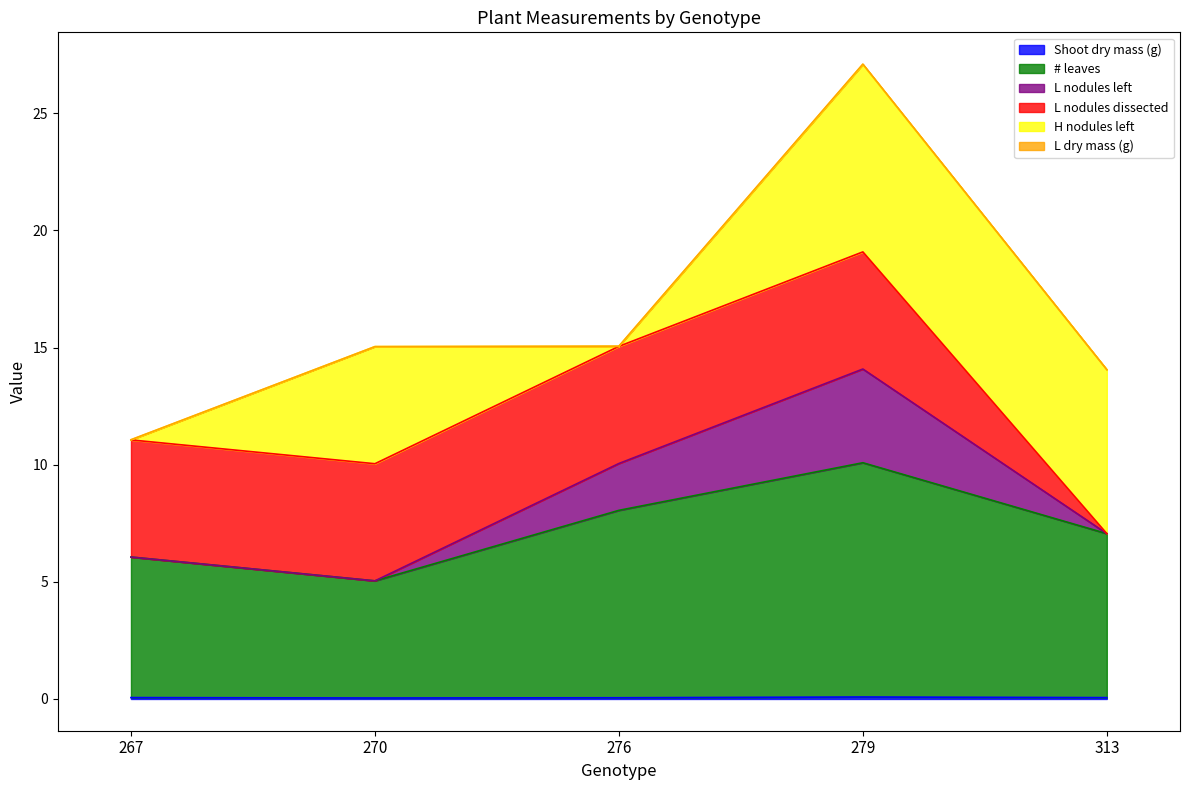

Where is Shoot dry mass (g) nearest to the value 0?

270